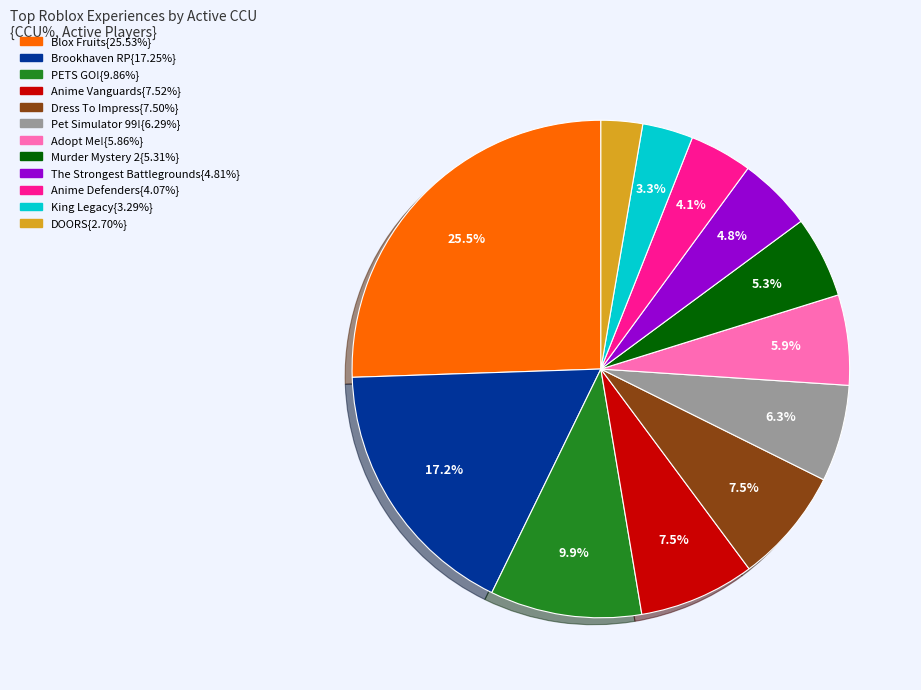

Is there a majority slice in this chart?

No